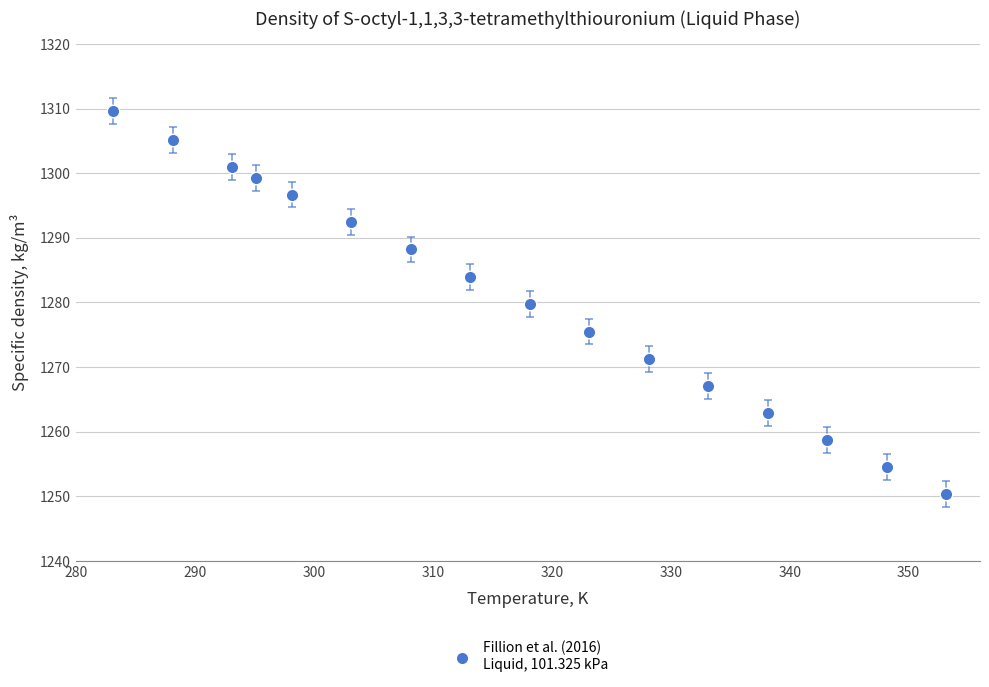

What is the range of Y values (max minus min)?

59.2